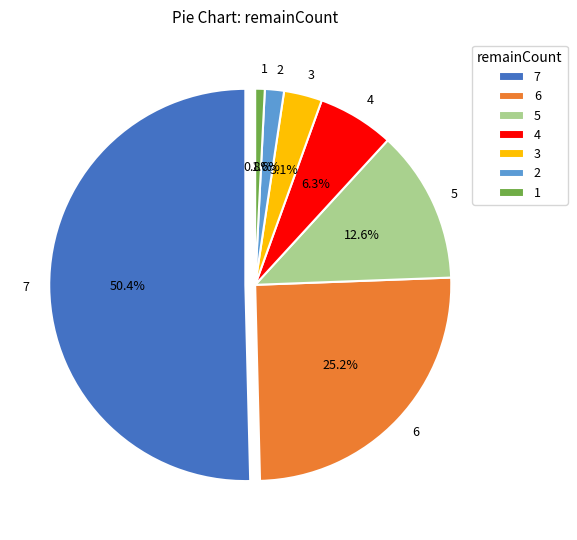

What percentage is the 1 slice, to the nearest percent?

1%